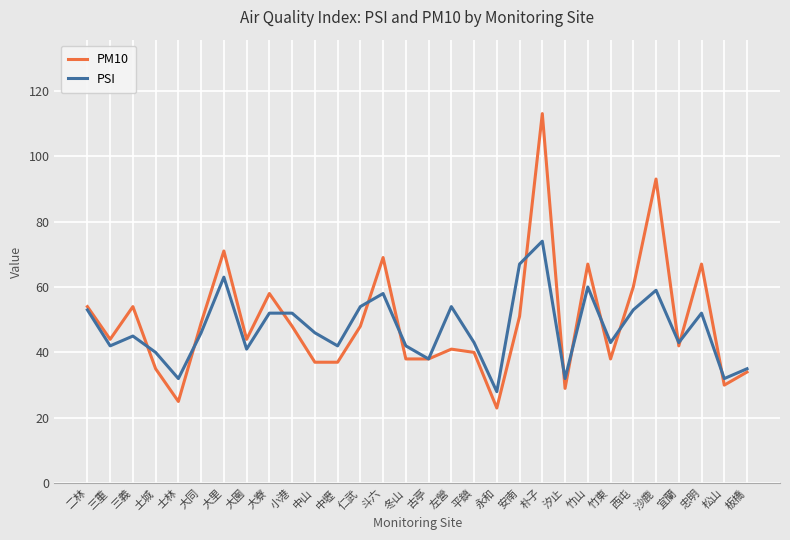

How many lines are shown in the chart?

2